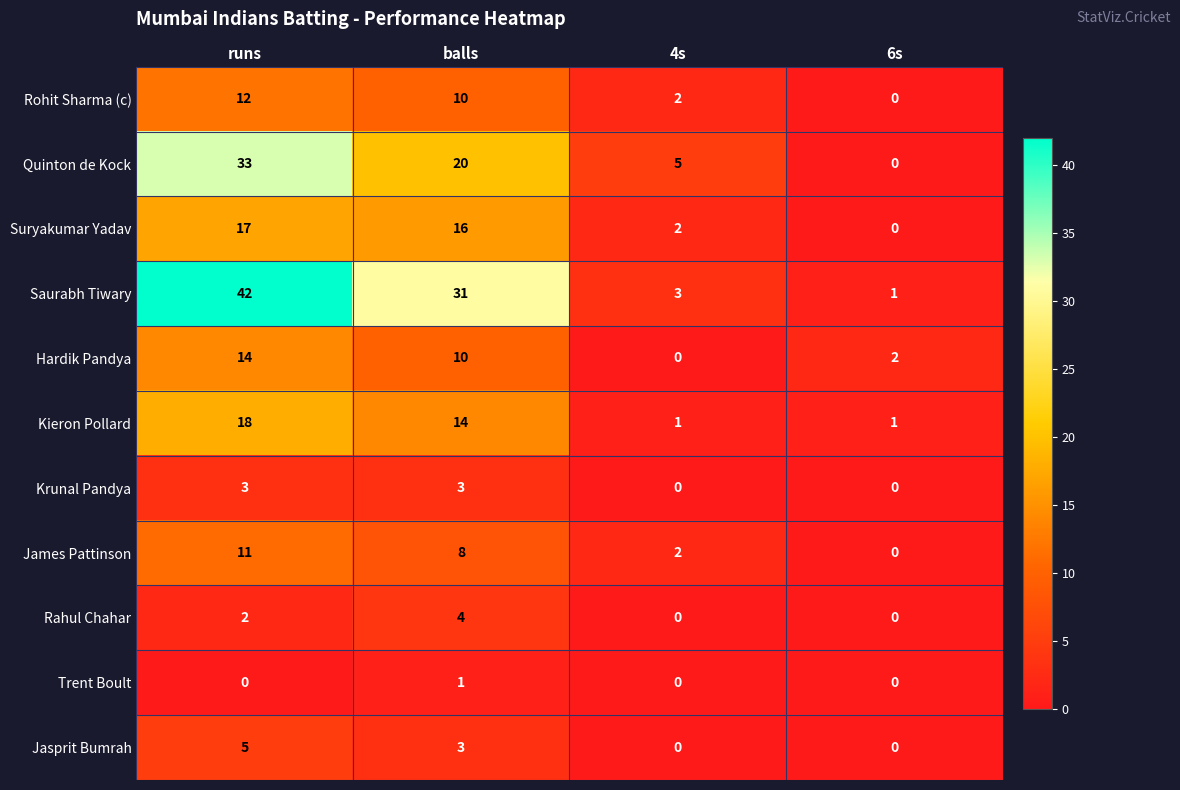

At which category does the chart reach its peak across all series?

runs